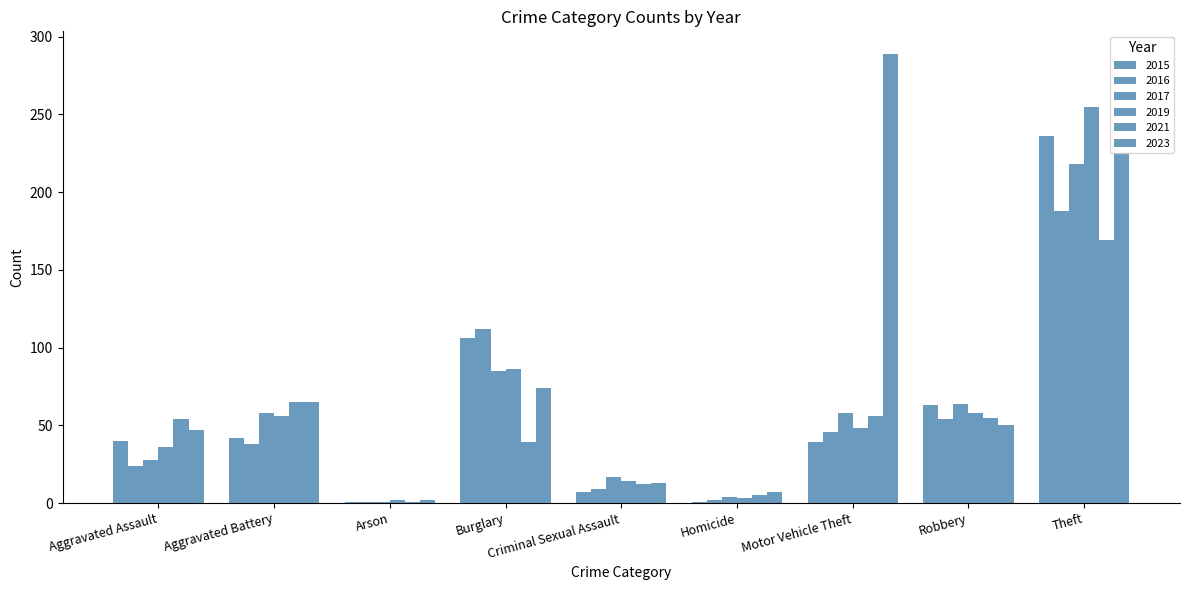

Reading left to right, extract all data points from this chart.

2015: 40	42	1	106	7	1	39	63	236
2016: 24	38	1	112	9	2	46	54	188
2017: 28	58	1	85	17	4	58	64	218
2019: 36	56	2	86	14	3	48	58	255
2021: 54	65	1	39	12	5	56	55	169
2023: 47	65	2	74	13	7	289	50	225